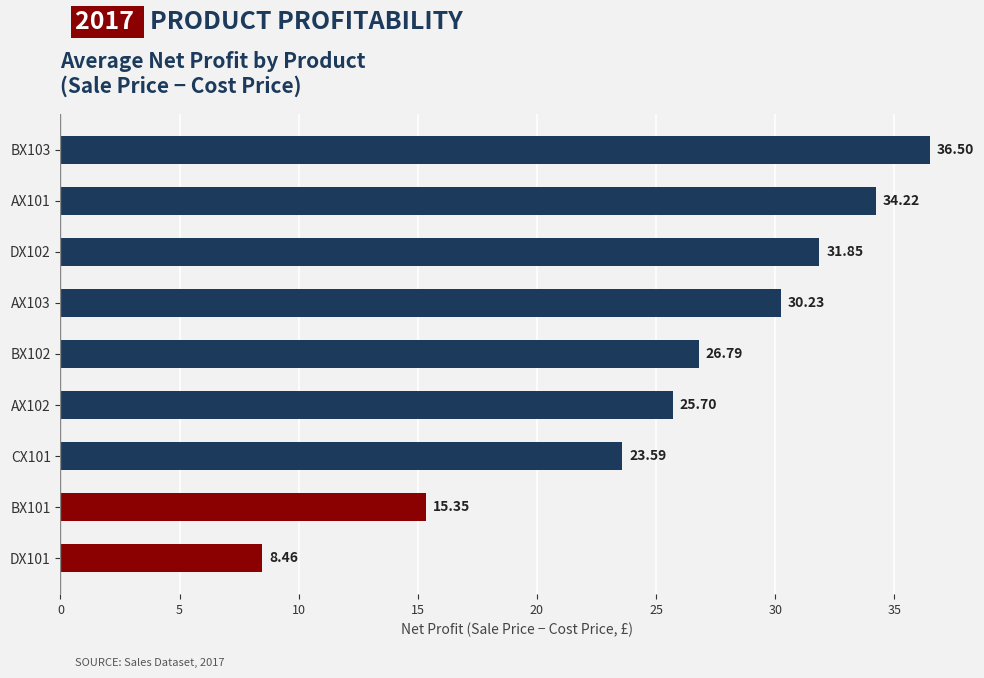

What is the sum of all values?

232.7